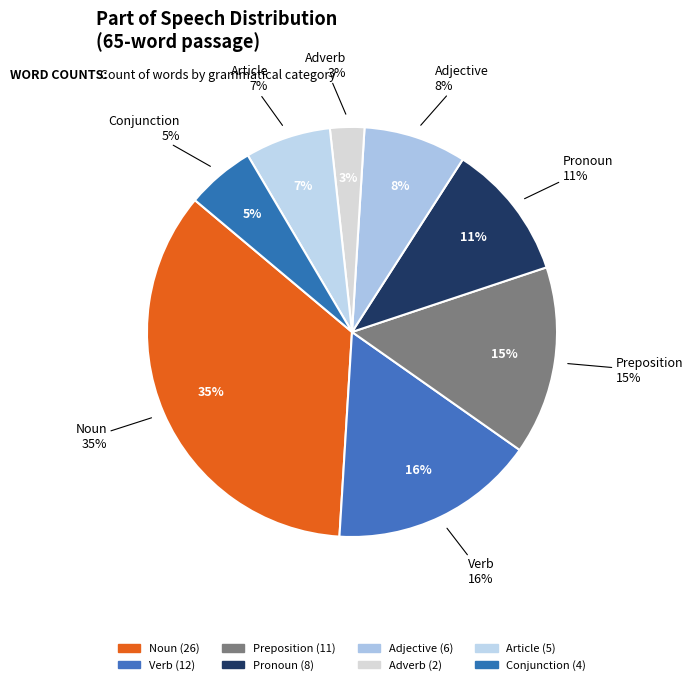

Which slice is the smallest?

Adverb